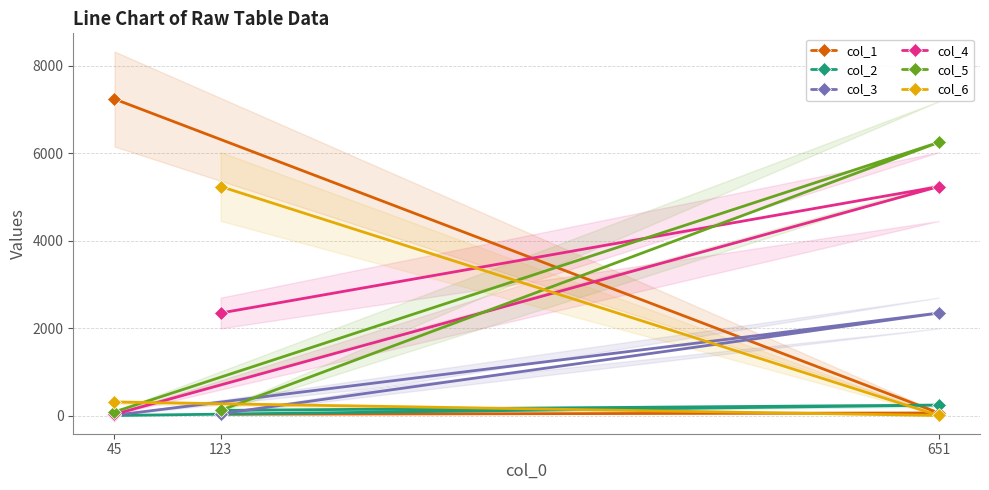

At 651, list the series in order from smallest to largest.

col_6, col_1, col_2, col_3, col_4, col_5